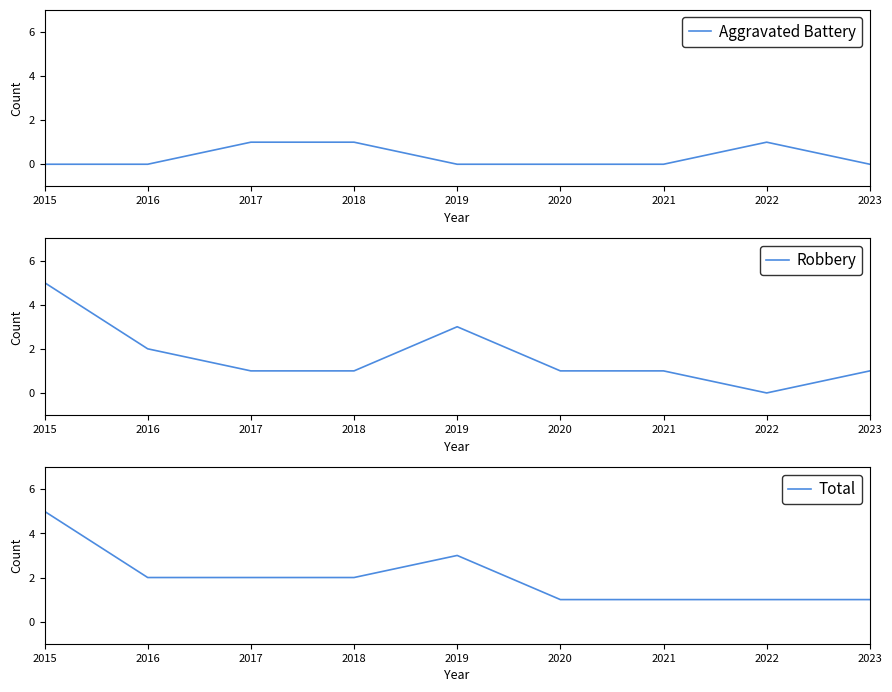

Rank the series at 2018 from lowest to highest value.

Aggravated Battery, Robbery, Total